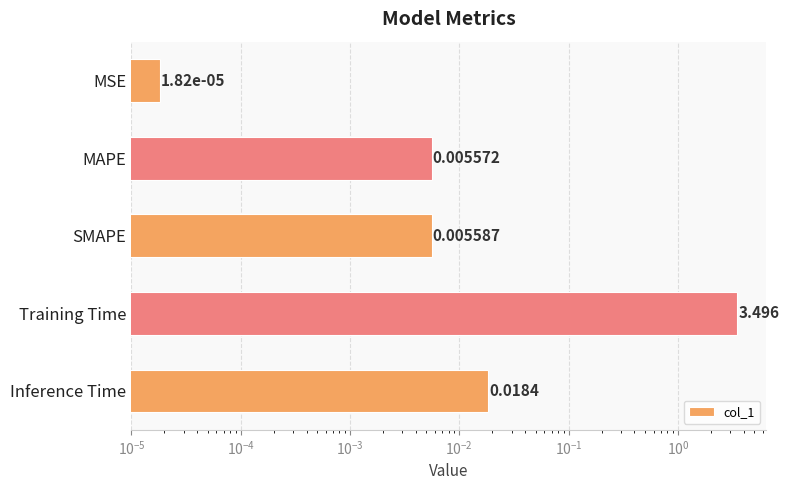

Reading right to left, extract all data points from this chart.

0.0	3.5	0.0	0.0	0.0